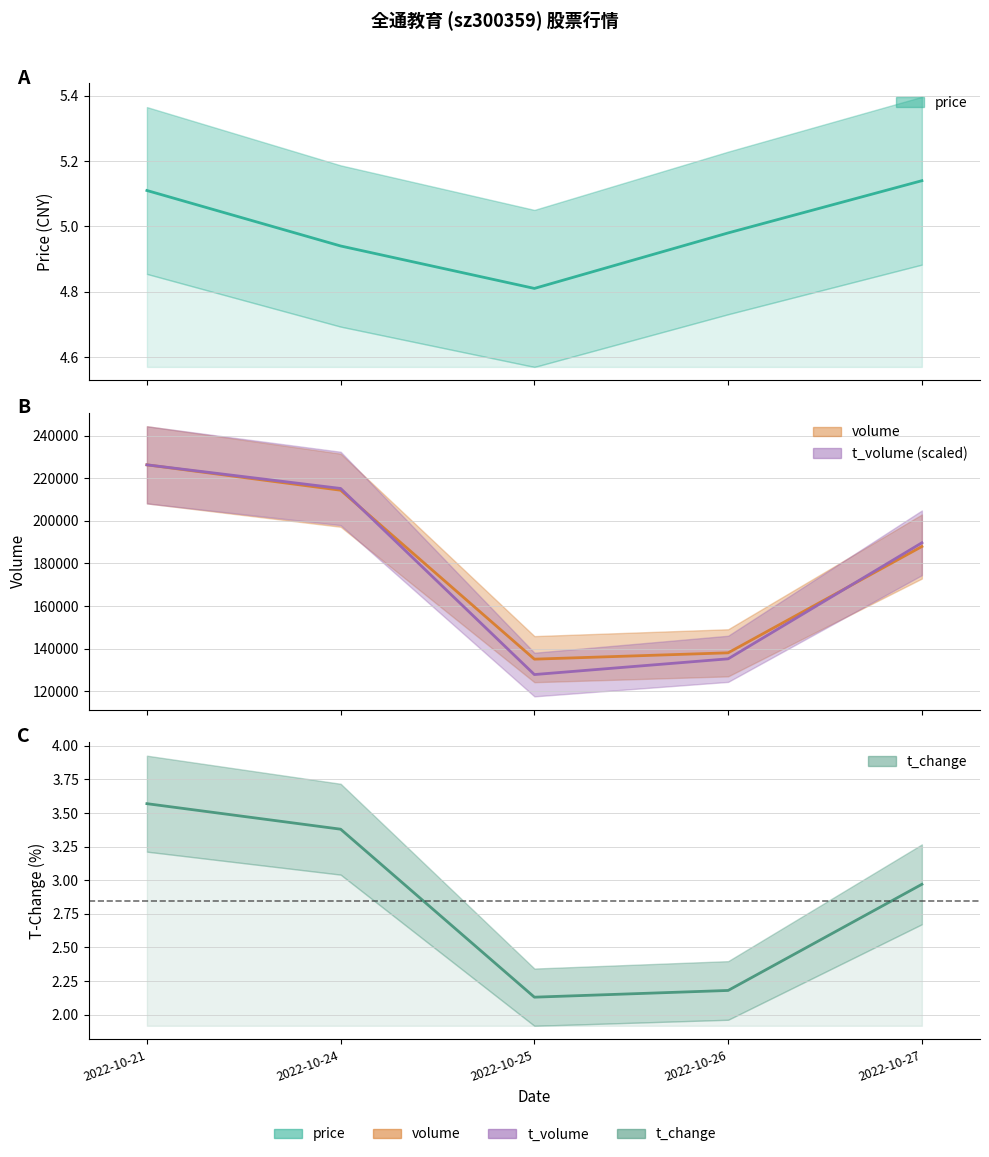

True or false: t_change has more than 0 points higher than both neighbors.

False